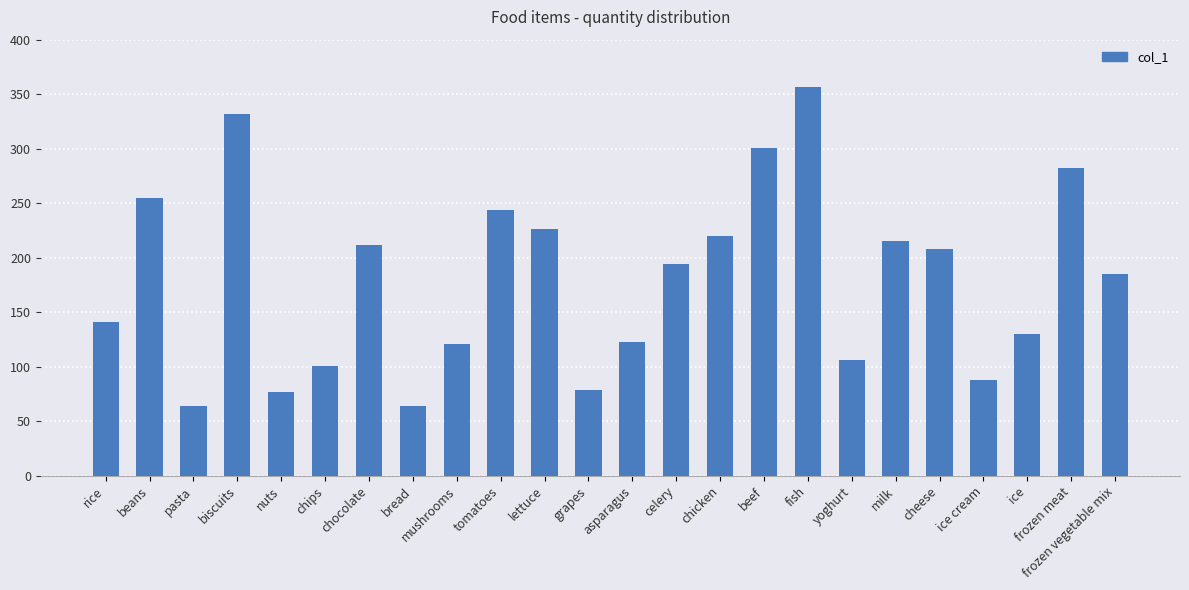

Which category has the highest value across all series?

fish